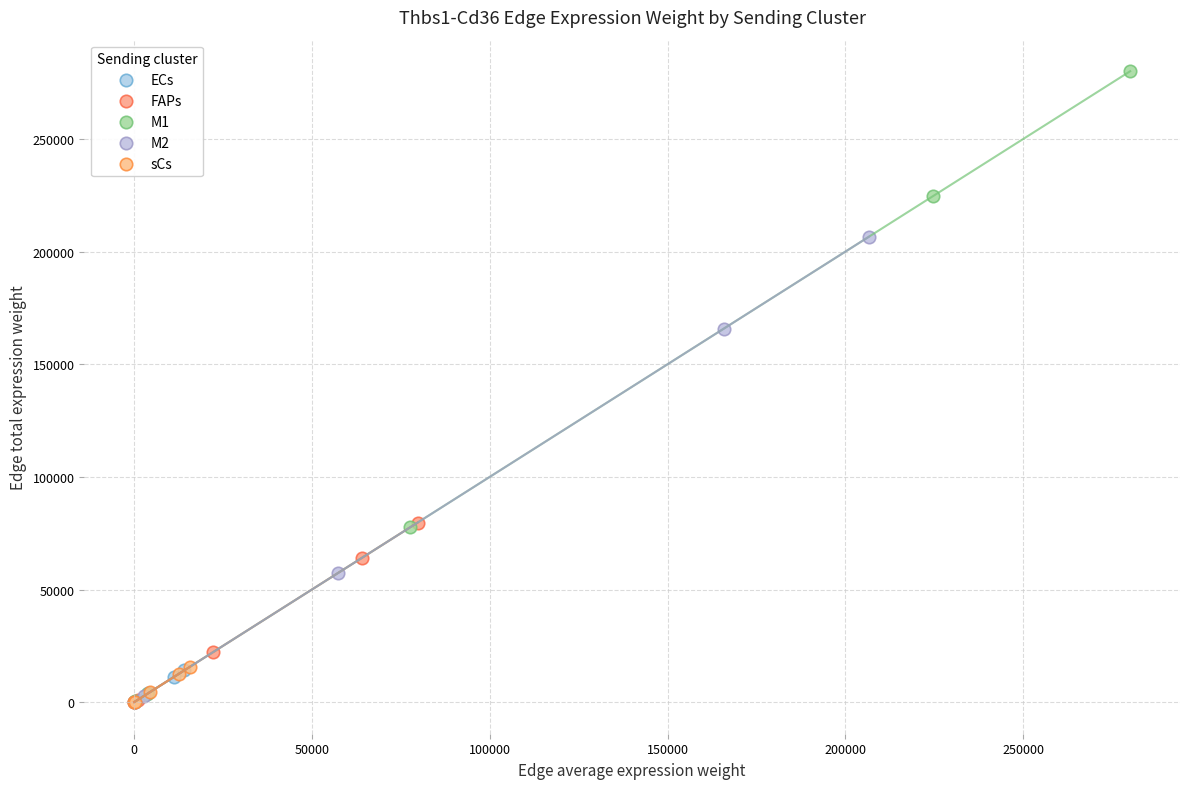

What are all the series names shown in the legend?

ECs, FAPs, M1, M2, sCs